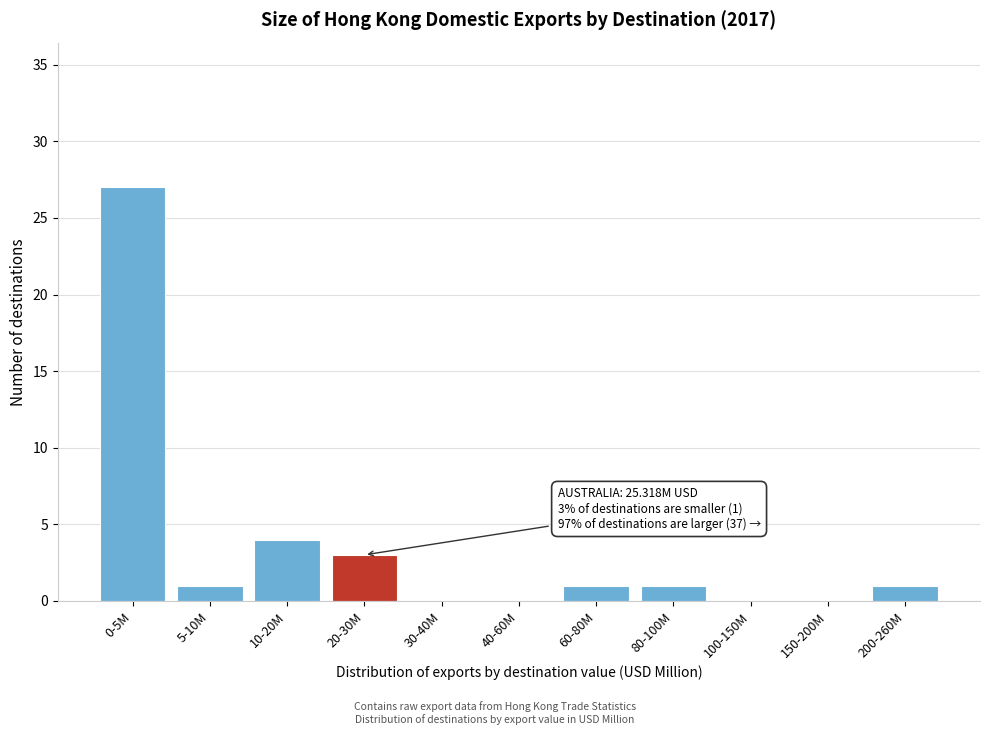

Reading right to left, list all the values displayed in this chart.

200-260M=1	150-200M=0	100-150M=0	80-100M=1	60-80M=1	40-60M=0	30-40M=0	20-30M=3	10-20M=4	5-10M=1	0-5M=27